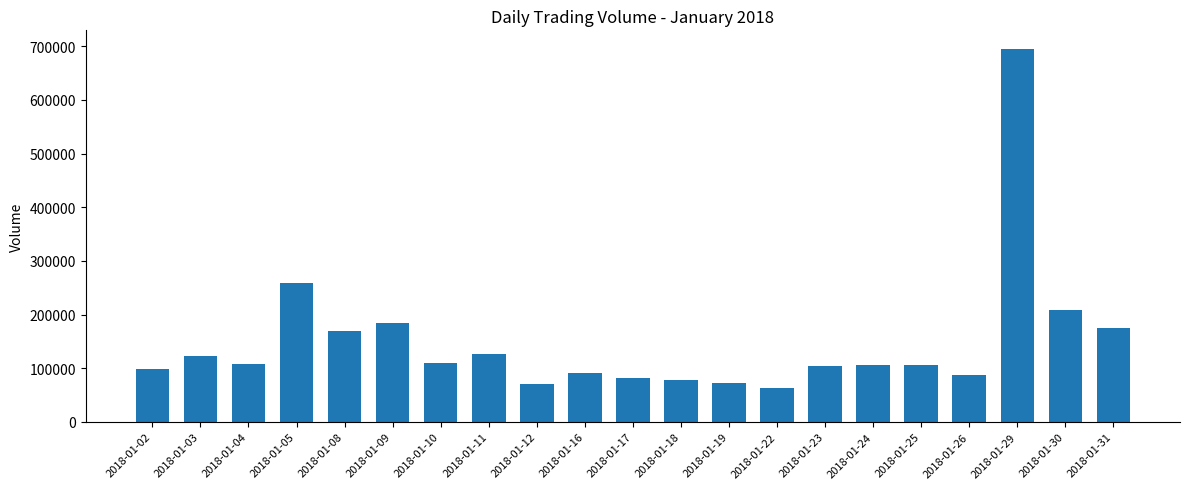

The chart shows a value of 480772 at 2018-01-29. True or false?

False